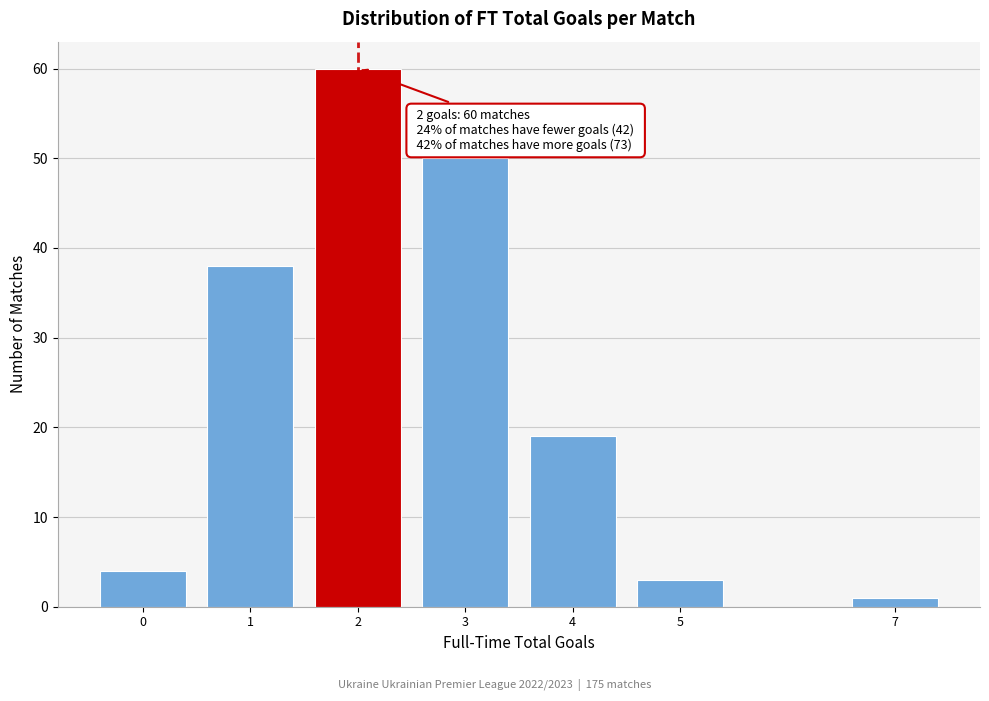

Reading right to left, extract all data points from this chart.

1	3	19	50	60	38	4